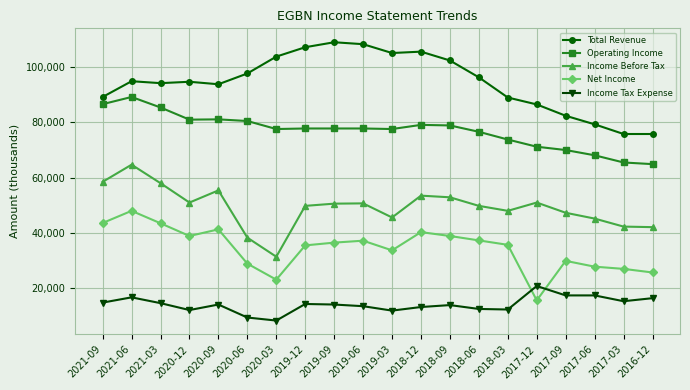

True or false: Operating Income and Total Revenue intersect in this chart.

False